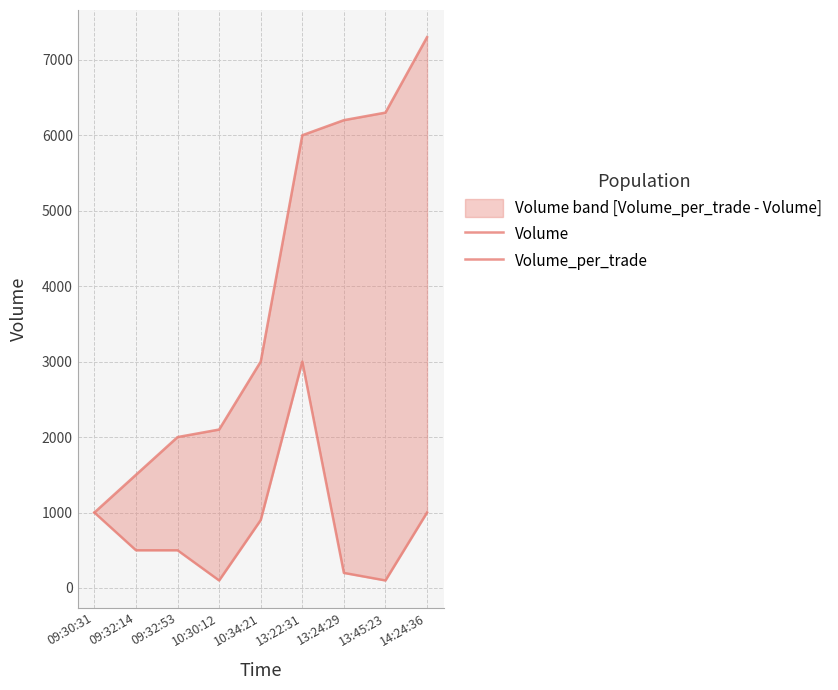

What is the smallest value displayed?

100